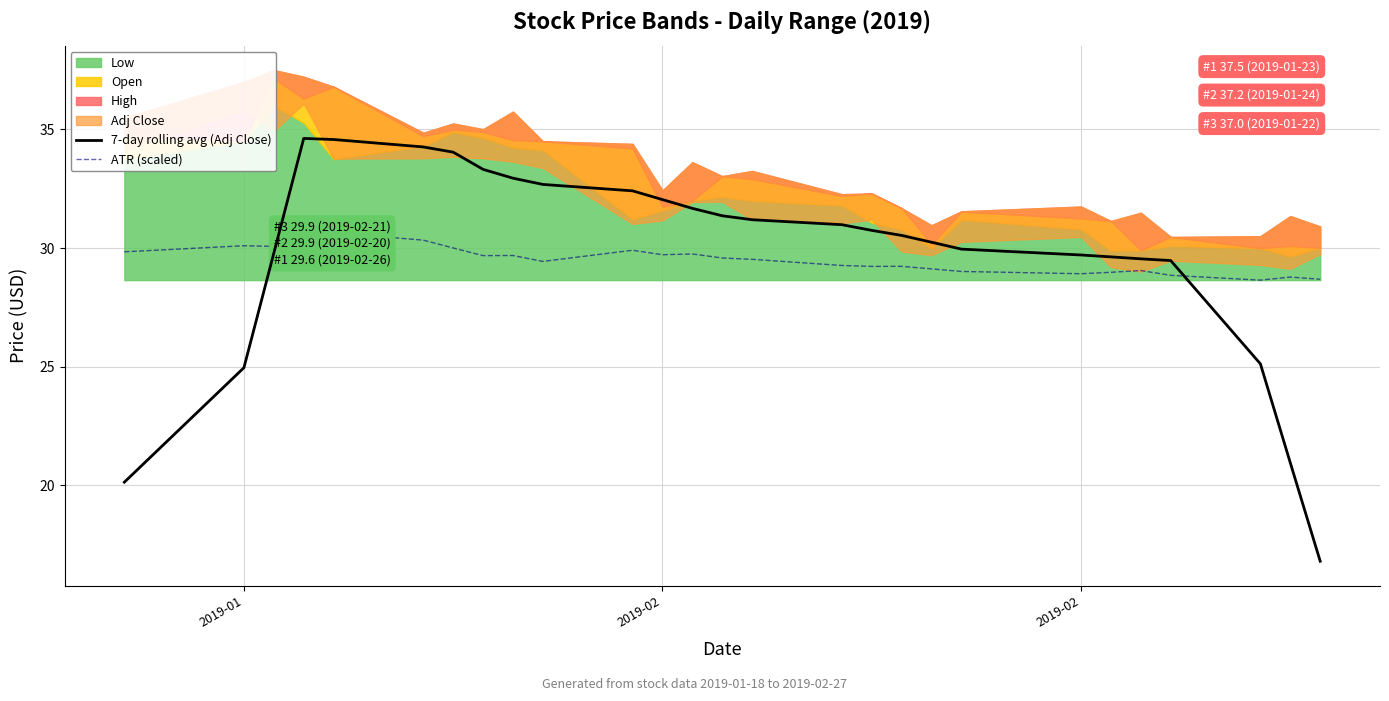

True or false: 7-day rolling avg (Adj Close) has more than 0 points higher than both neighbors.

True